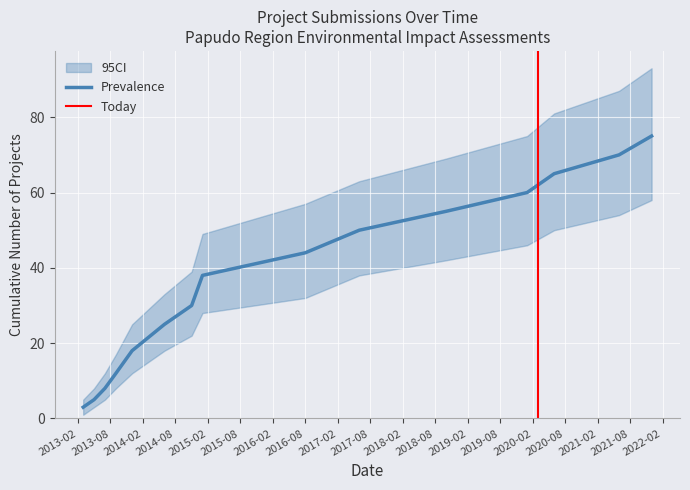

At which category is the sum across all series the highest?

2021-12